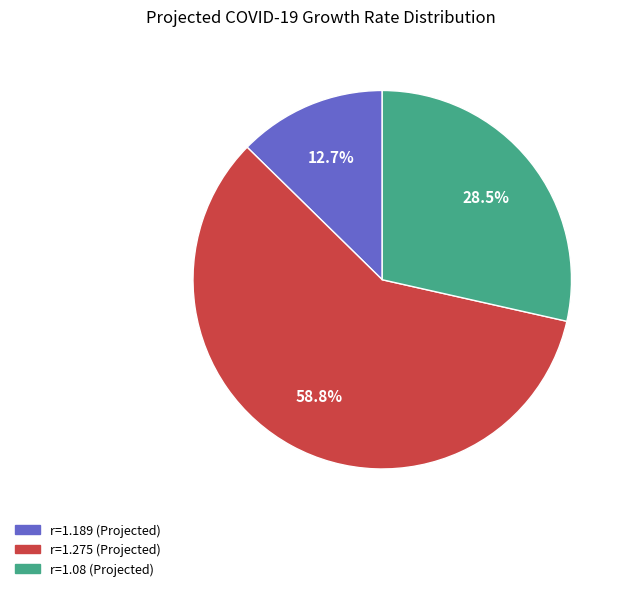

Rank the categories by value from lowest to highest.

r=1.189 (Projected), r=1.08 (Projected), r=1.275 (Projected)